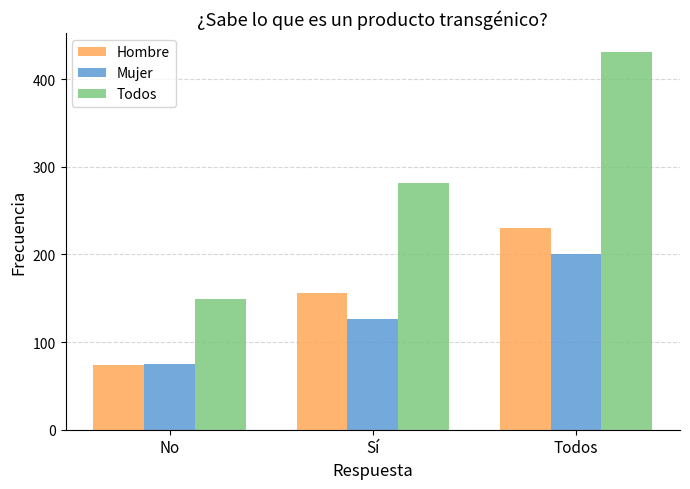

How many series are shown in this chart?

3